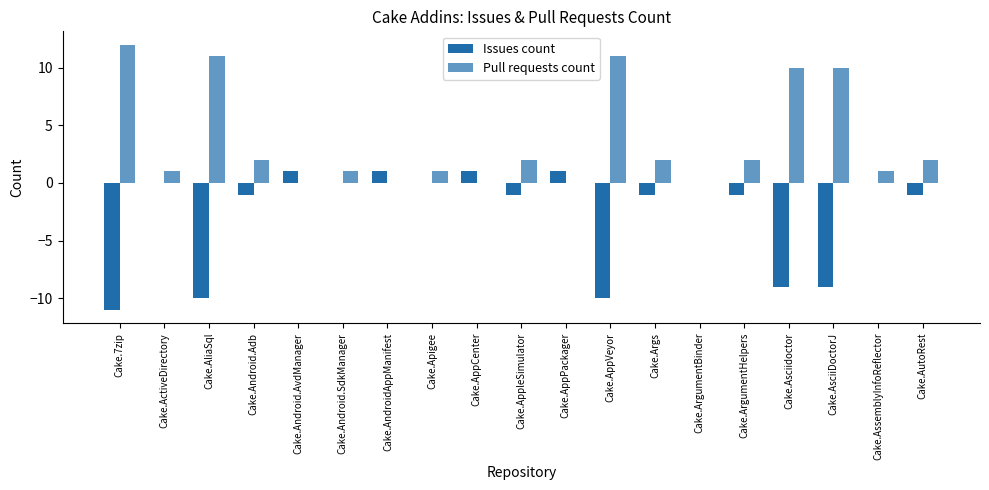

What is the difference between the maximum and minimum values in the Issues count series?

12